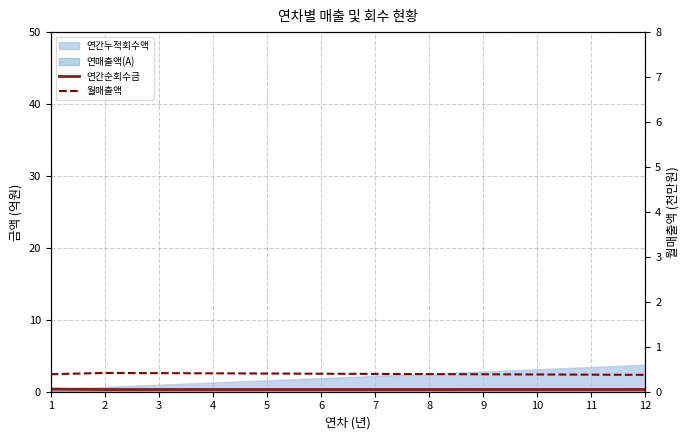

What is the total value across all series at 10?

0.7